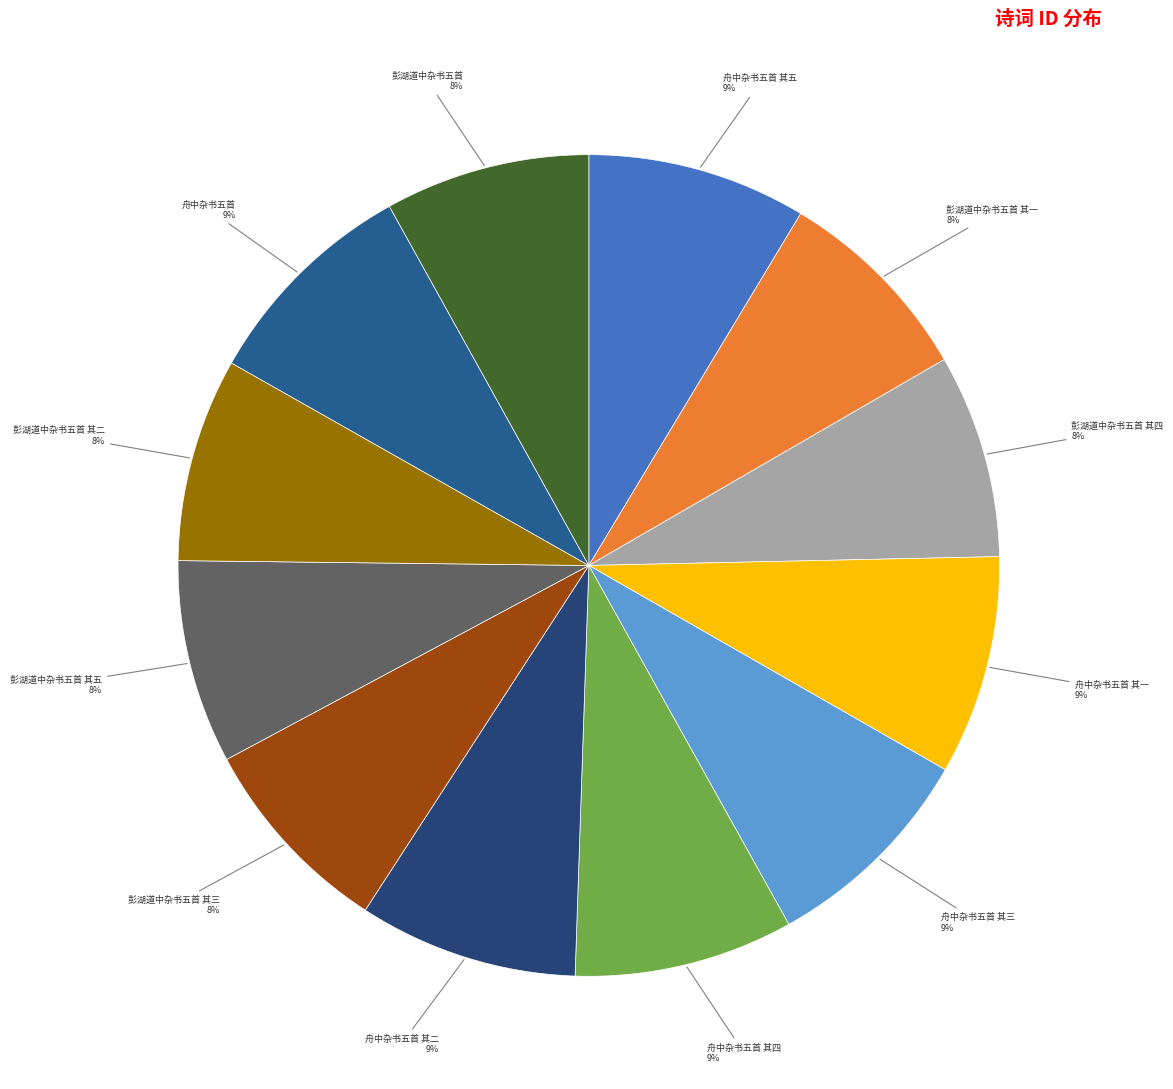

How many segments does this pie chart have?

12